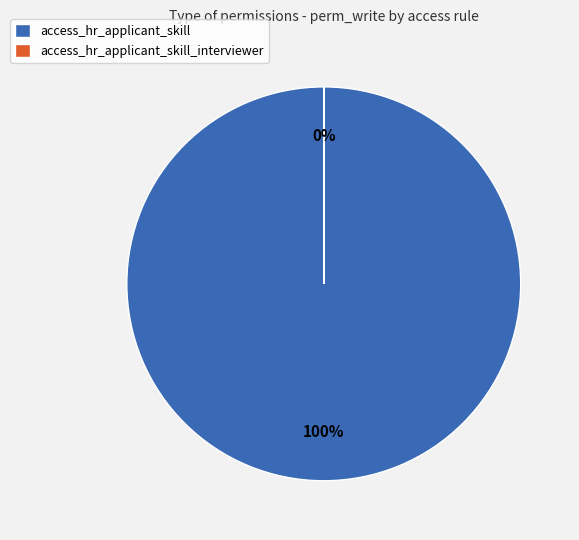

What percentage is the access_hr_applicant_skill slice, to the nearest percent?

100%